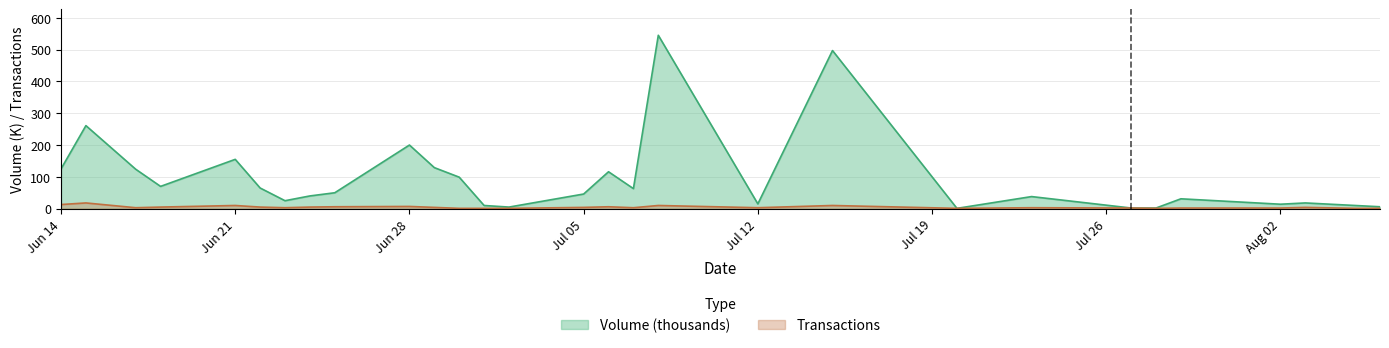

Does the chart have visible grid lines?

Yes